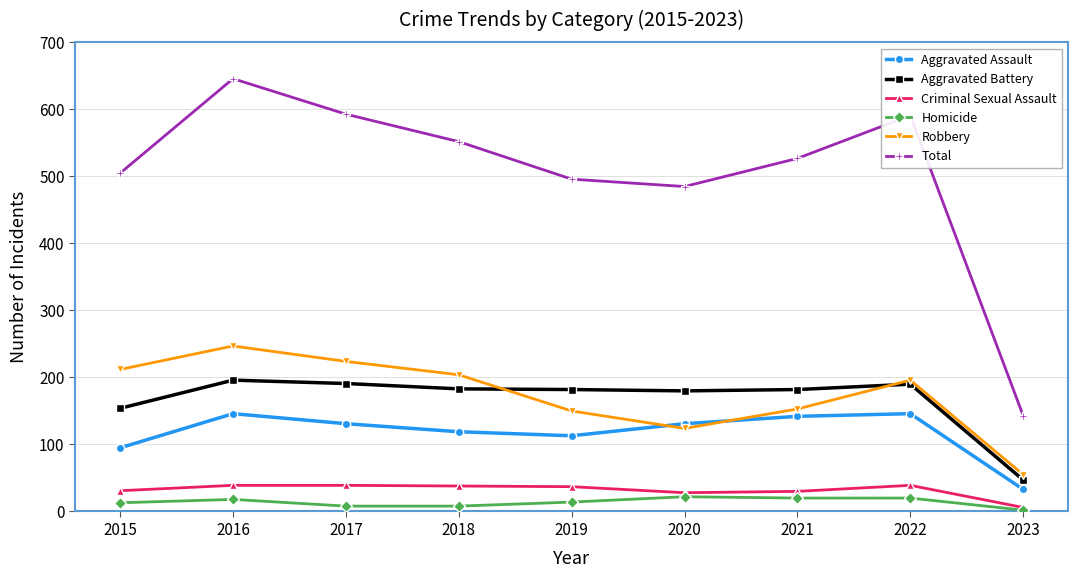

What is the total value across all series at 2020?

970